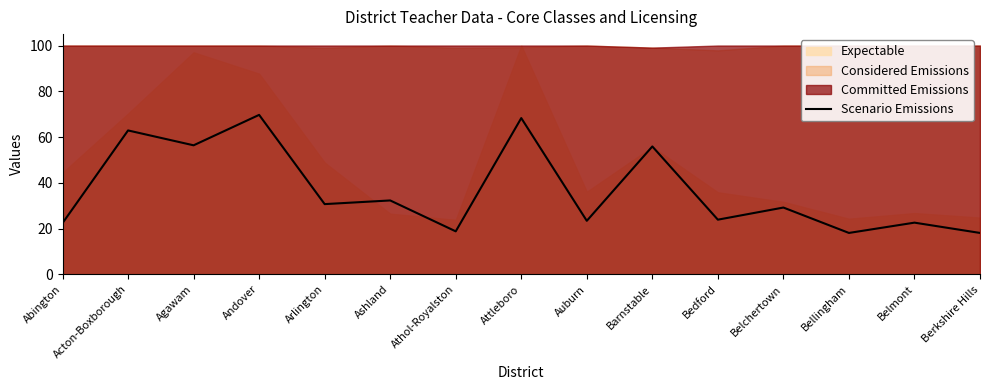

How many points are lower than both their immediate neighbors (excluding endpoints)?

6